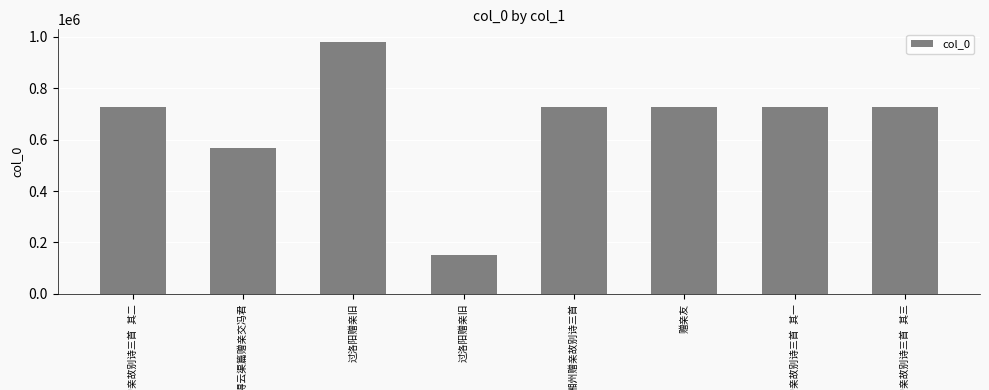

How many values are below 725182?

4